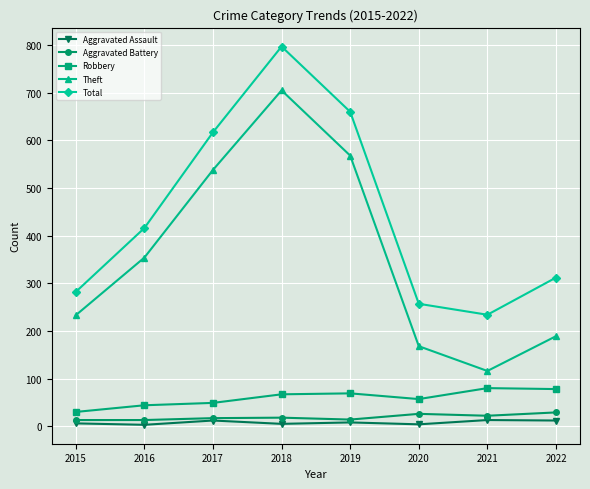

Where is the first local maximum for Aggravated Assault?

2017